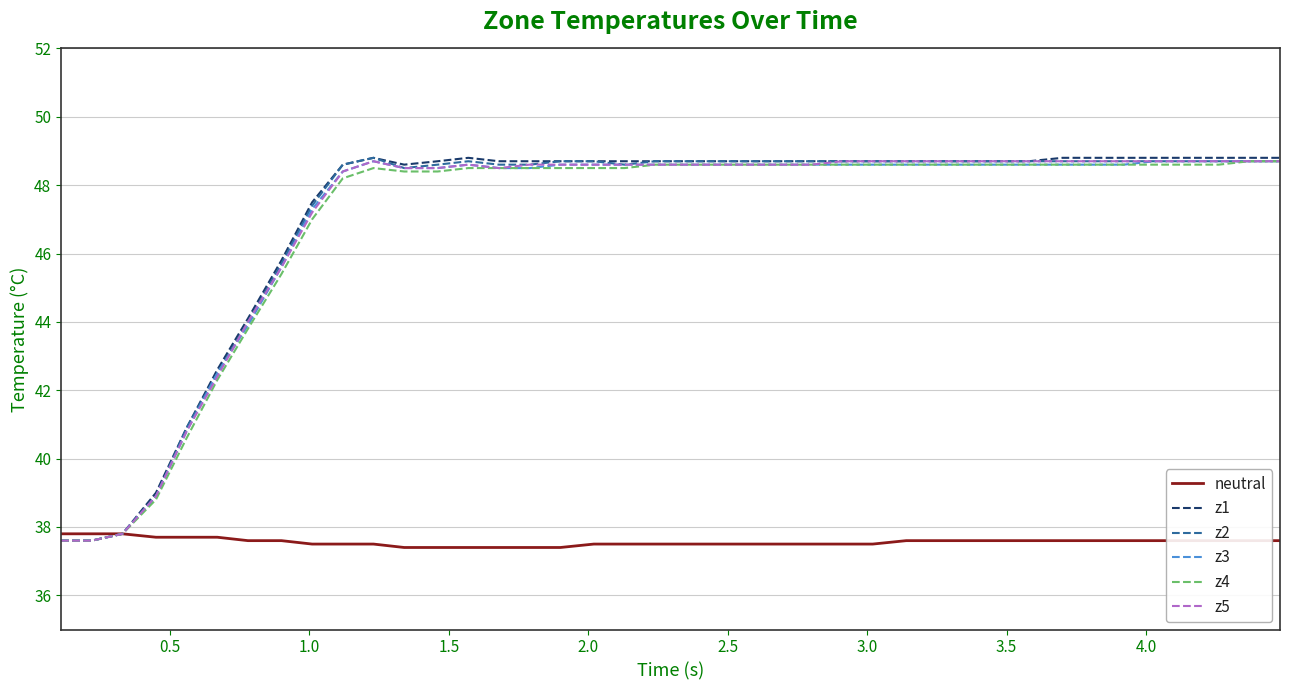

What is the highest value of the z5 series?

48.7